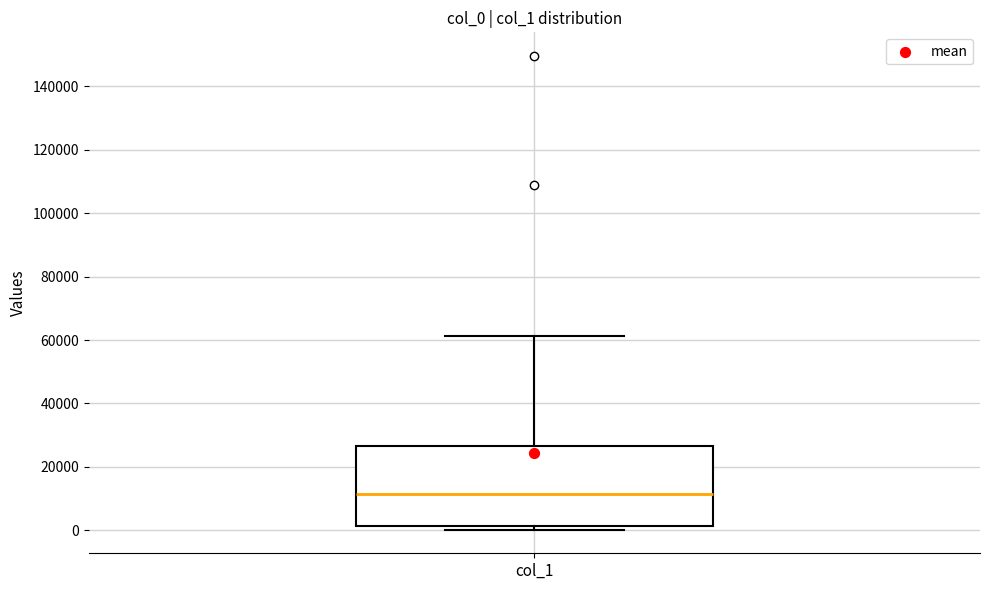

Transcribe this box plot: give where the median line is, the range the box spans, and where the two whiskers end, as read against the y-axis. The values are not printed on the chart, so give them approximately, as read against the axis.

median 12000, box 2000 to 26000, whiskers 0 to 62000